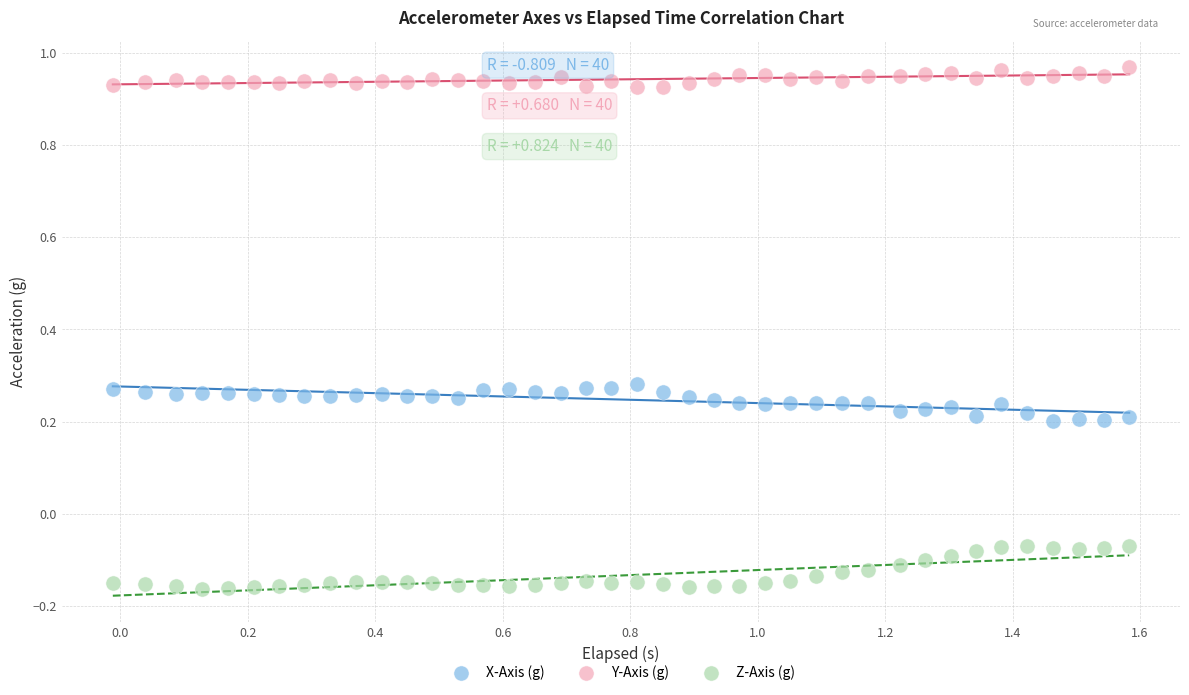

Which series reaches the maximum Y coordinate?

Y-Axis (g)